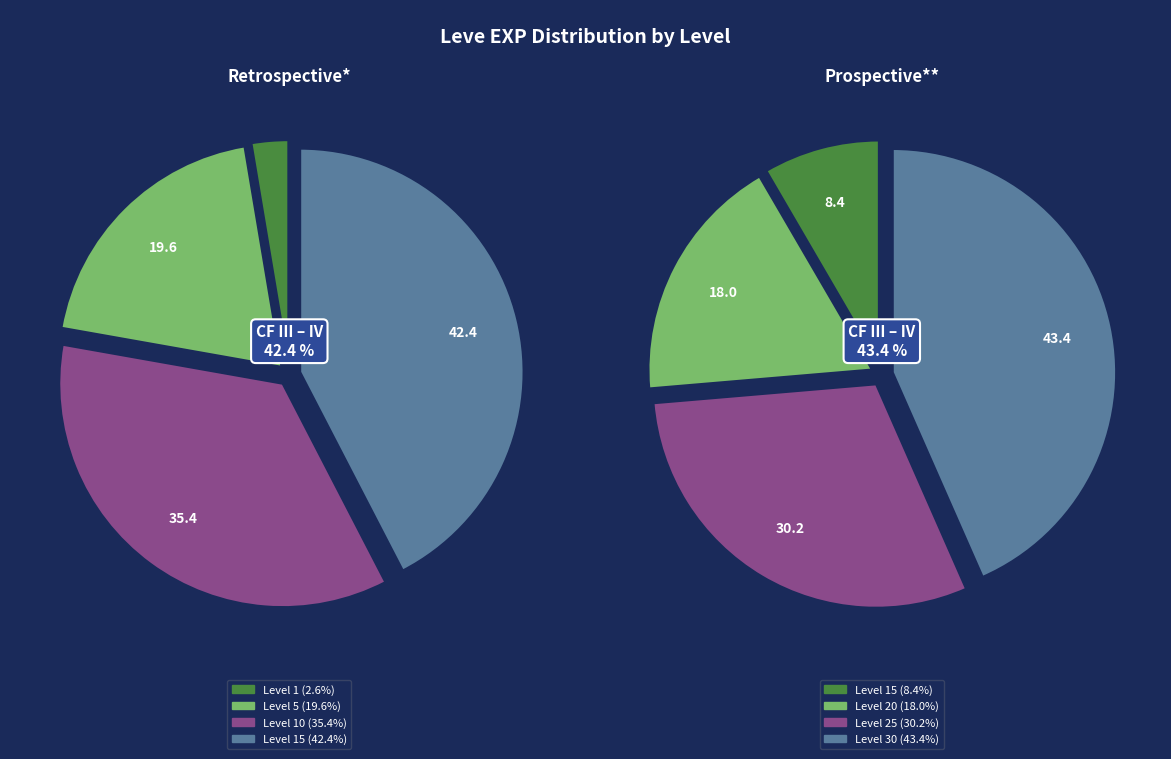

Does Level 1 account for over 50% of the chart?

No